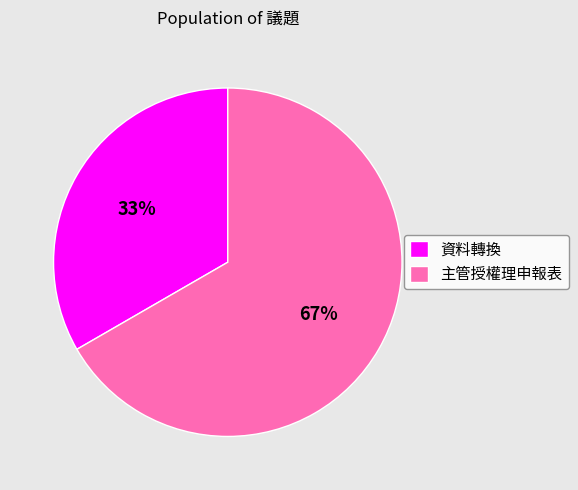

Is it true that 資料轉換 is 33% of the pie?

True